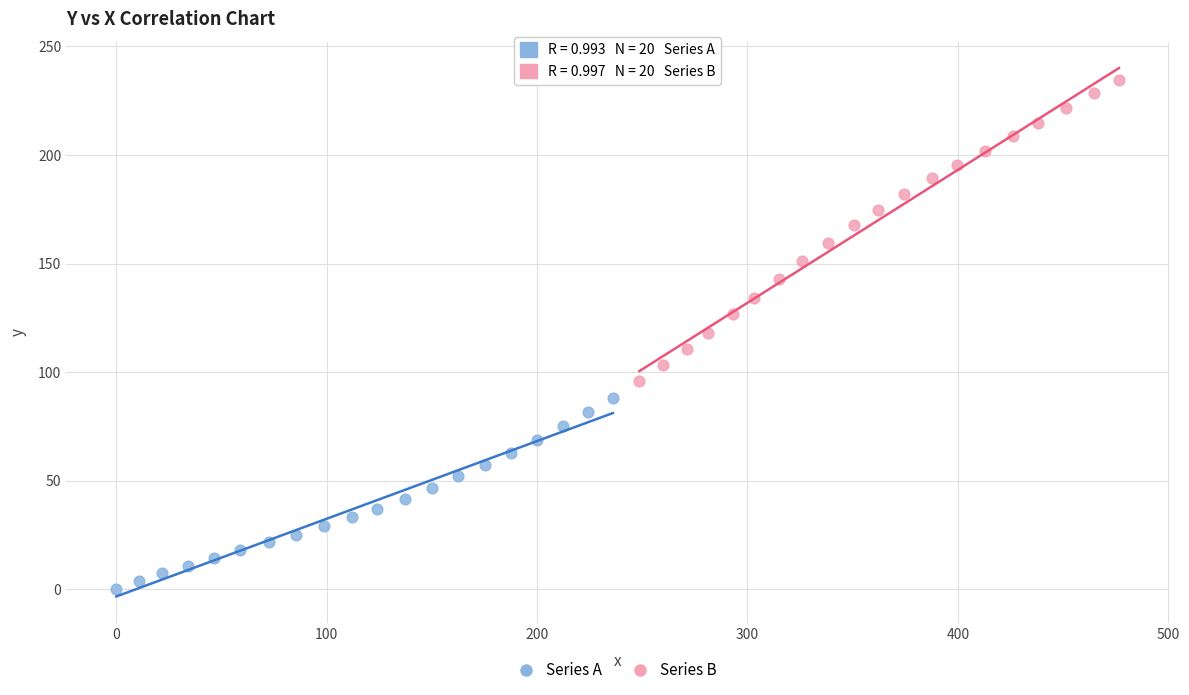

Which series reaches the maximum Y coordinate?

Series B